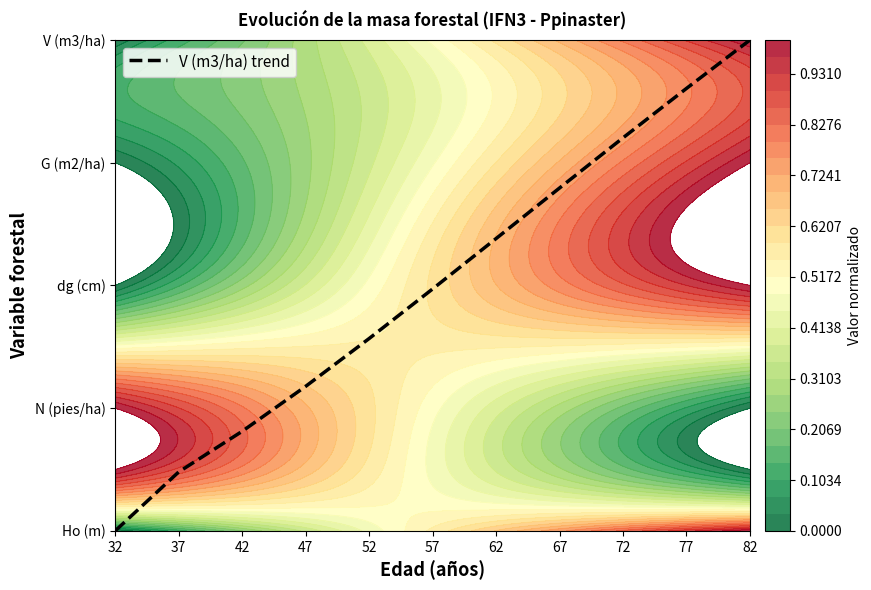

Where does the data first go above 1?

47